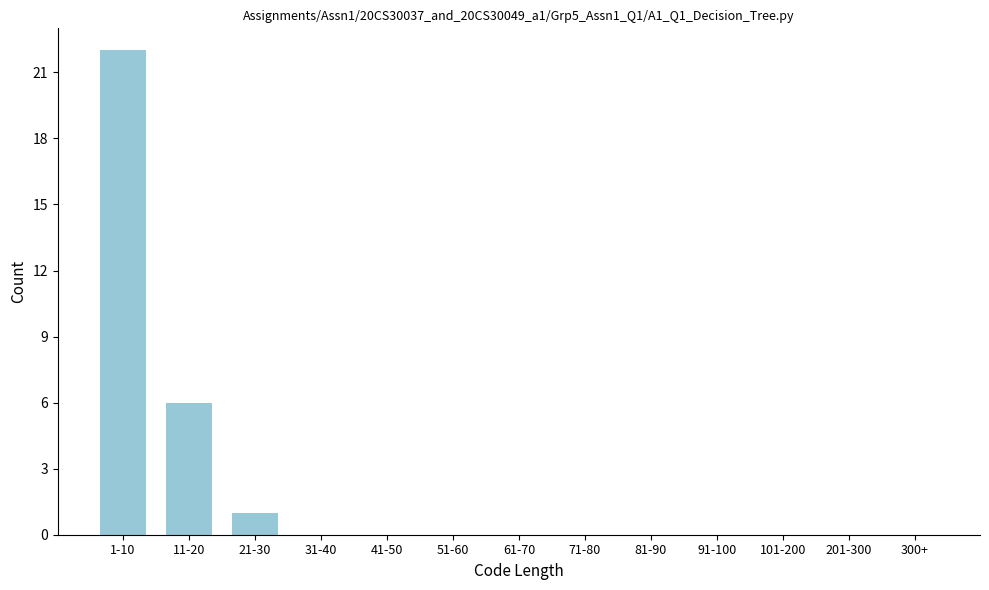

Reading left to right, what are all the values shown in this chart?

1-10=22	11-20=6	21-30=1	31-40=0	41-50=0	51-60=0	61-70=0	71-80=0	81-90=0	91-100=0	101-200=0	201-300=0	300+=0